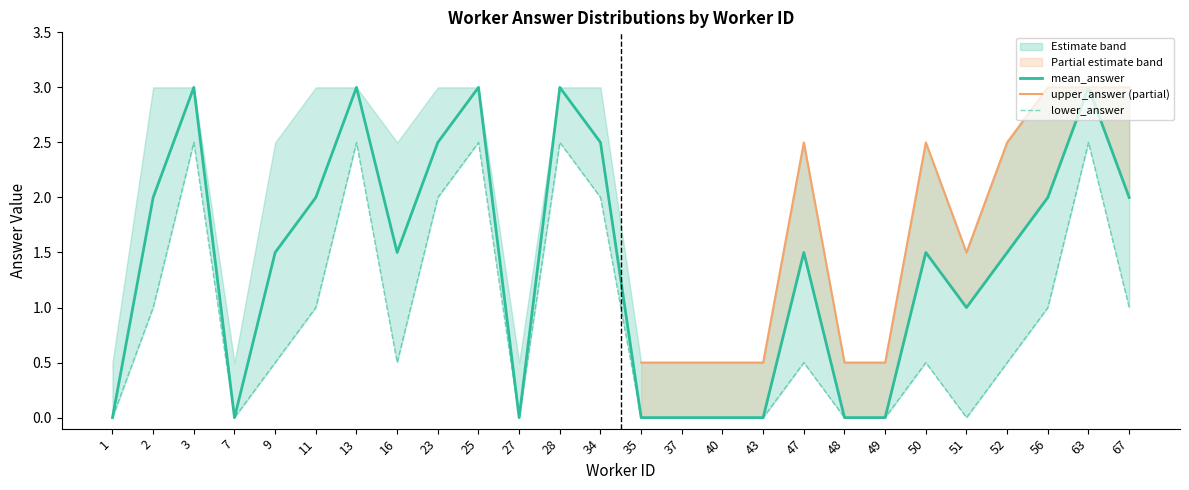

List the labels in order of lower_answer value, smallest first.

1, 7, 27, 35, 37, 40, 43, 48, 49, 51, 9, 16, 47, 50, 52, 2, 11, 56, 67, 23, 34, 3, 13, 25, 28, 63